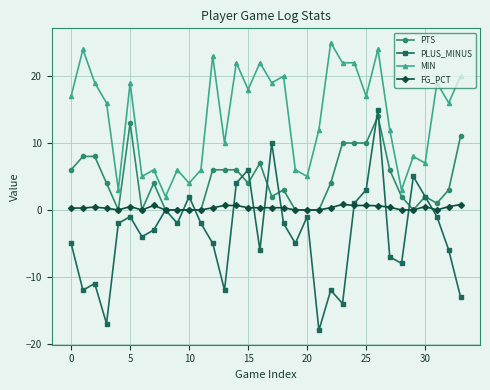

How many interior local peaks does the PLUS_MINUS series have?

10